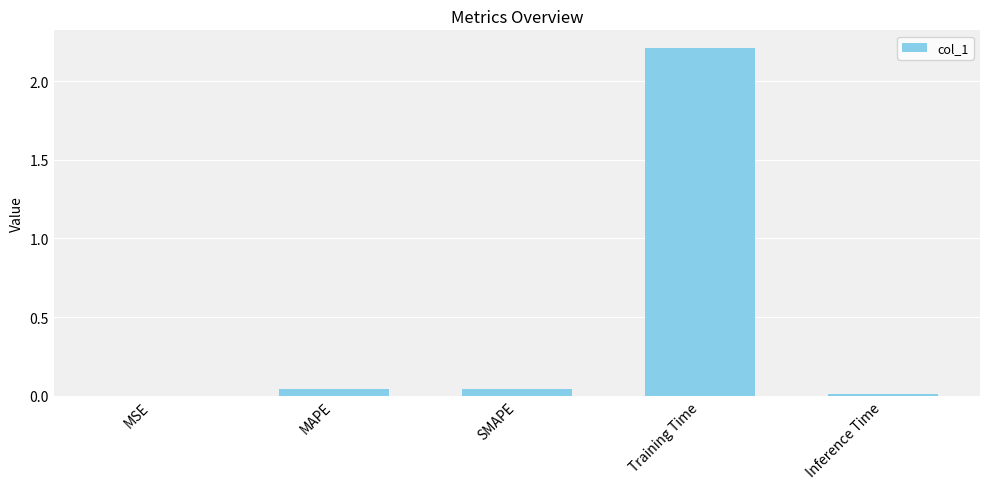

What is the sum of all values?

2.3